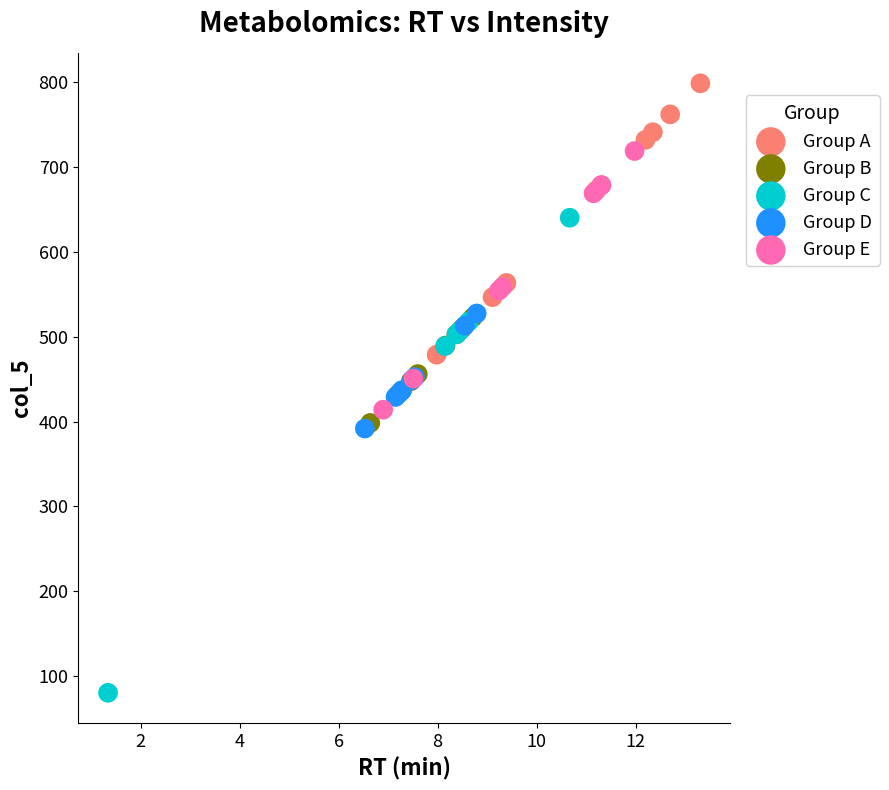

Which series has the widest spread of Y values?

Group C